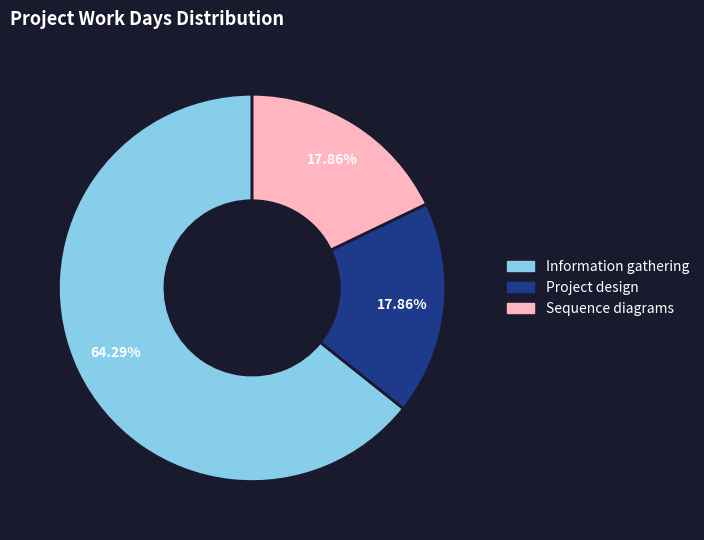

Does any single category account for the majority?

Yes